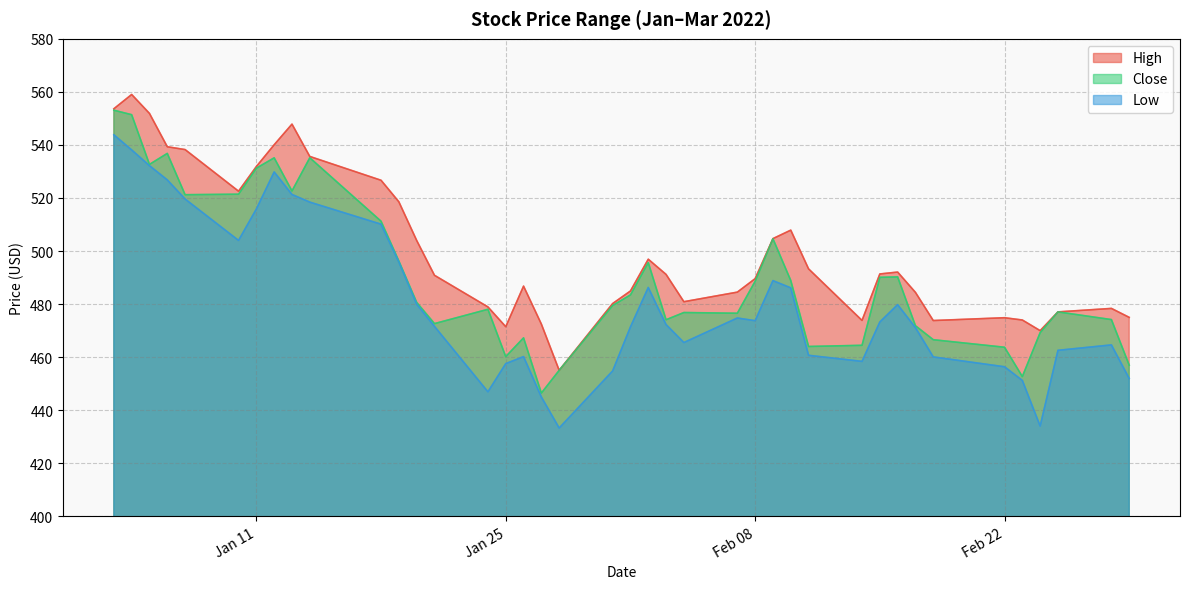

How many data points in High are above 491?

20